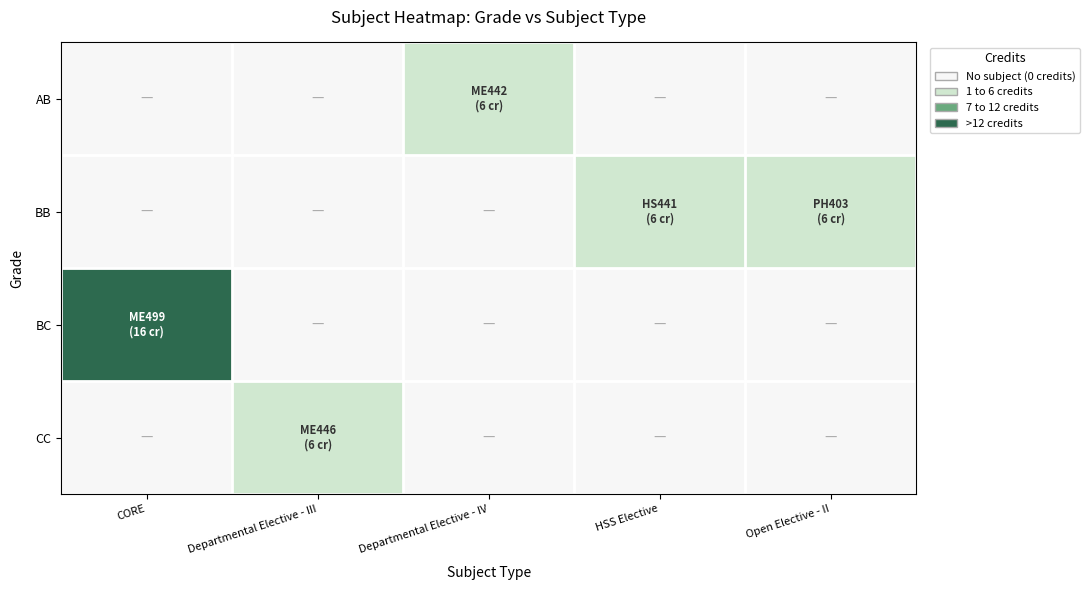

At Departmental Elective - III, list the series in order from smallest to largest.

AB, BB, BC, CC